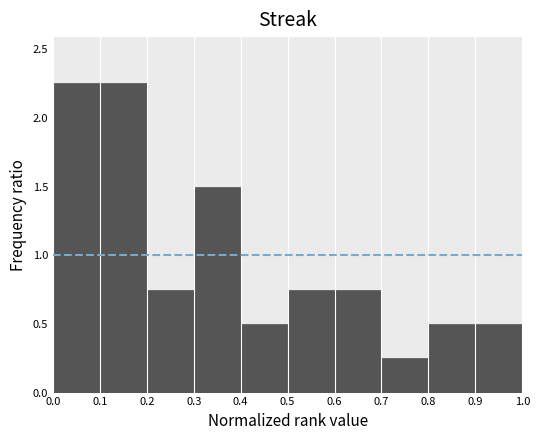

Reading left to right, transcribe this chart: for each bar, give the range it covers on the x-axis and its height. The values are not printed on the chart, so give them approximately, as read against the axis.

0.0 to 0.1: 2.25
0.1 to 0.2: 2.25
0.2 to 0.3: 0.75
0.3 to 0.4: 1.50
0.4 to 0.5: 0.50
0.5 to 0.6: 0.75
0.6 to 0.7: 0.75
0.7 to 0.8: 0.25
0.8 to 0.9: 0.50
0.9 to 1.0: 0.50